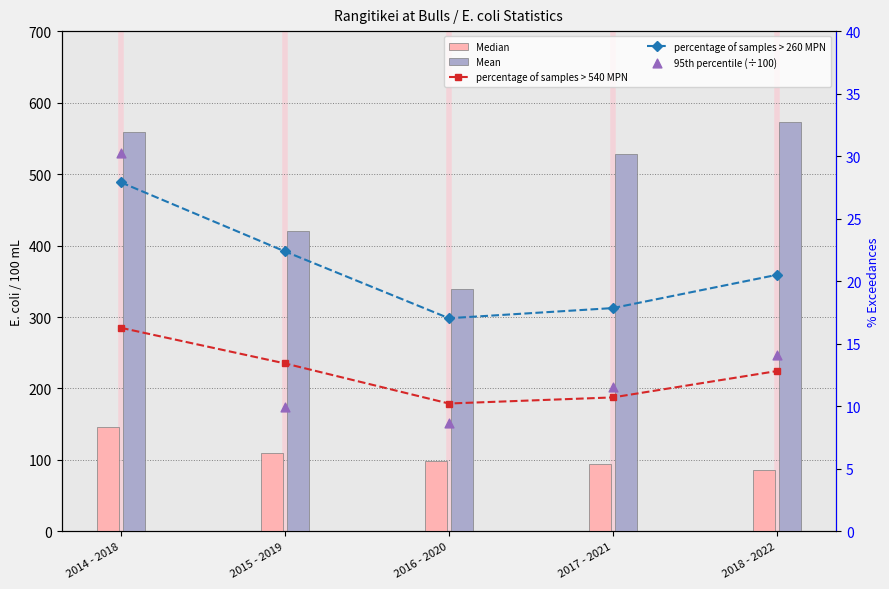

At how many categories does at least one series exceed 320?

5